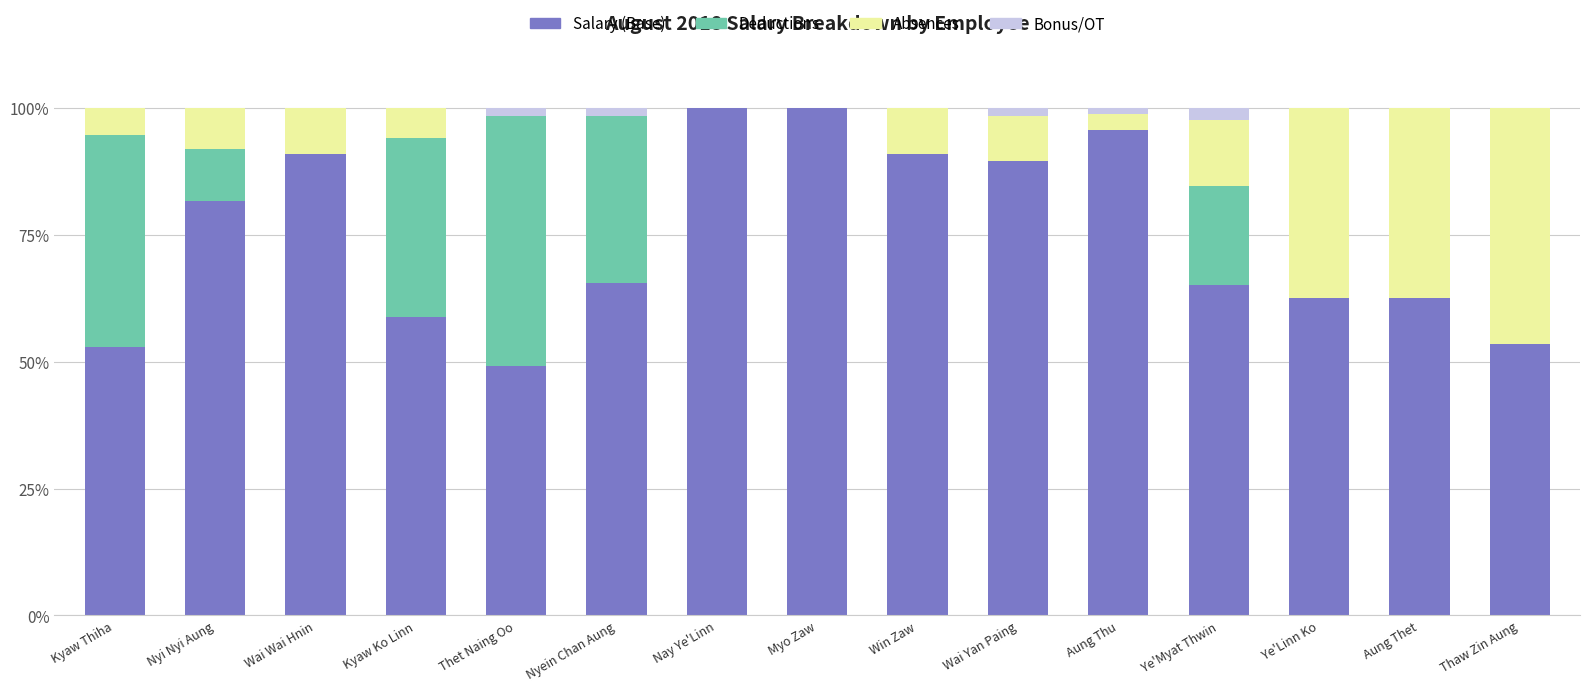

What are all the series names shown in the legend?

Salary (Base), Deductions, Absences, Bonus/OT